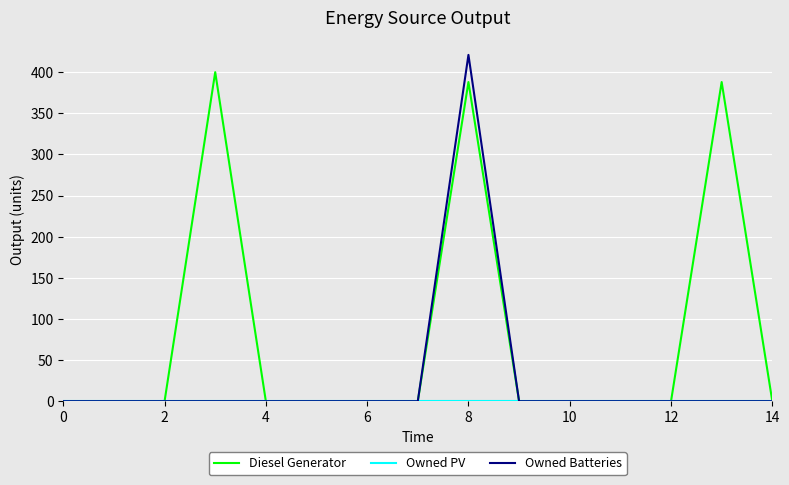

Which series has the largest total across all categories?

Diesel Generator